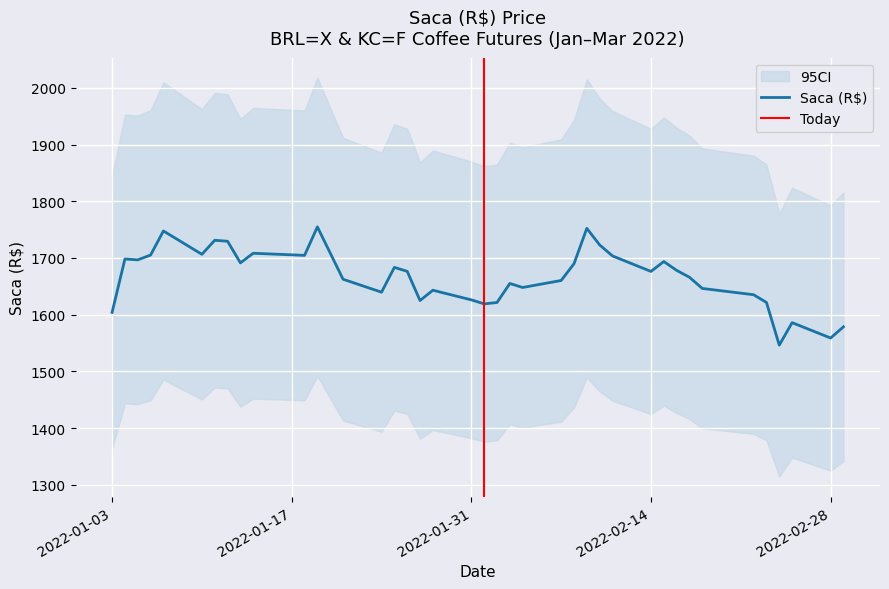

In KC=F, how many points are higher than both neighbors (excluding endpoints)?

11